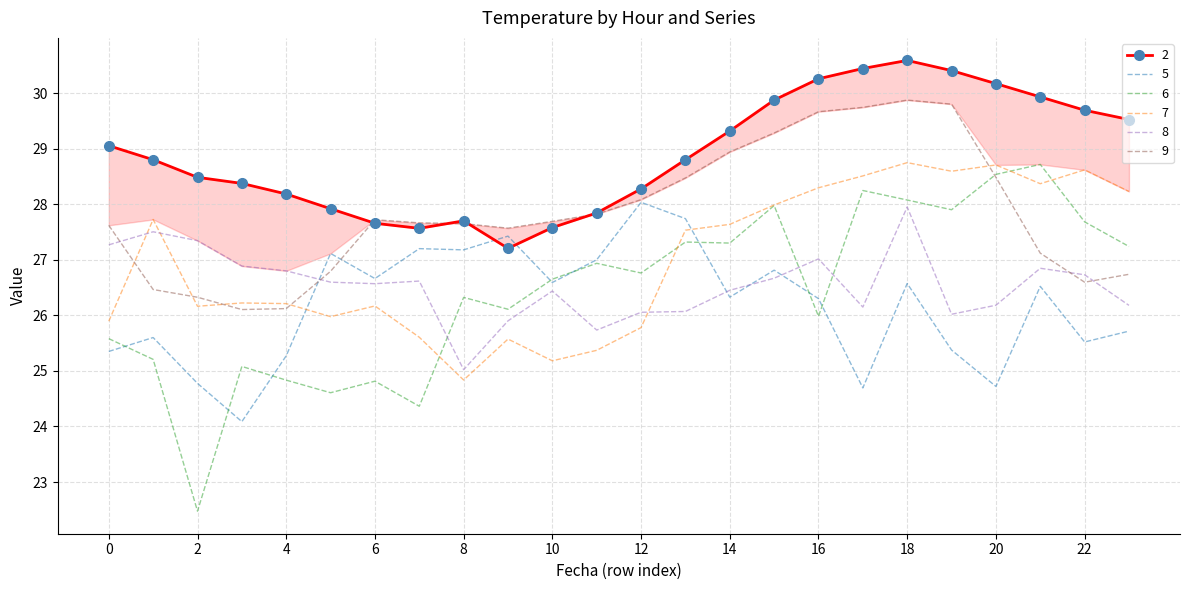

At 9, list the series in order from largest to smallest.

9, 5, 2, 6, 8, 7